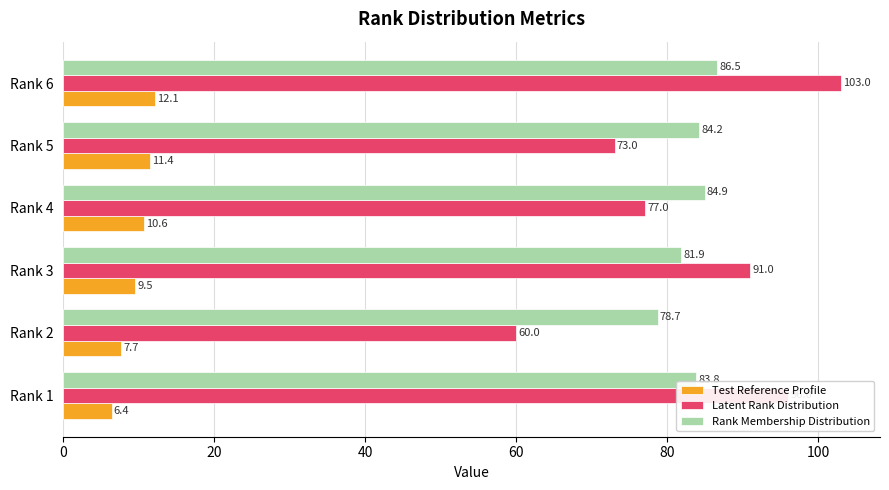

At Rank 4, list the series in order from largest to smallest.

Rank Membership Distribution, Latent Rank Distribution, Test Reference Profile